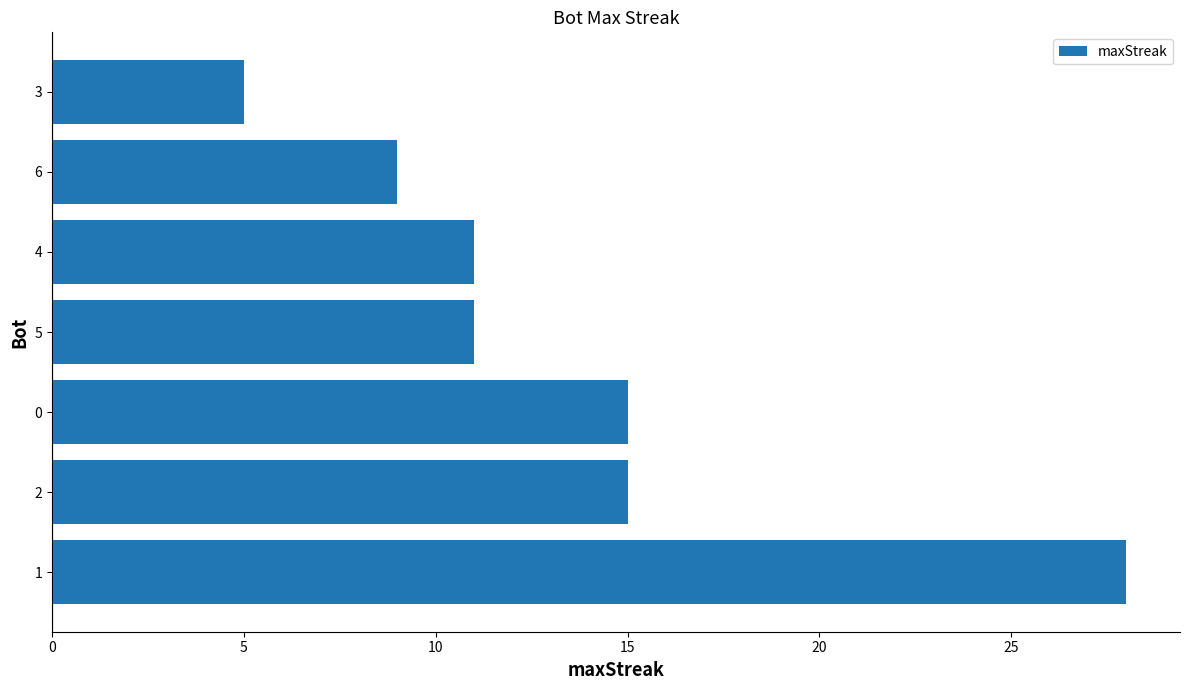

What is the greatest value displayed?

28